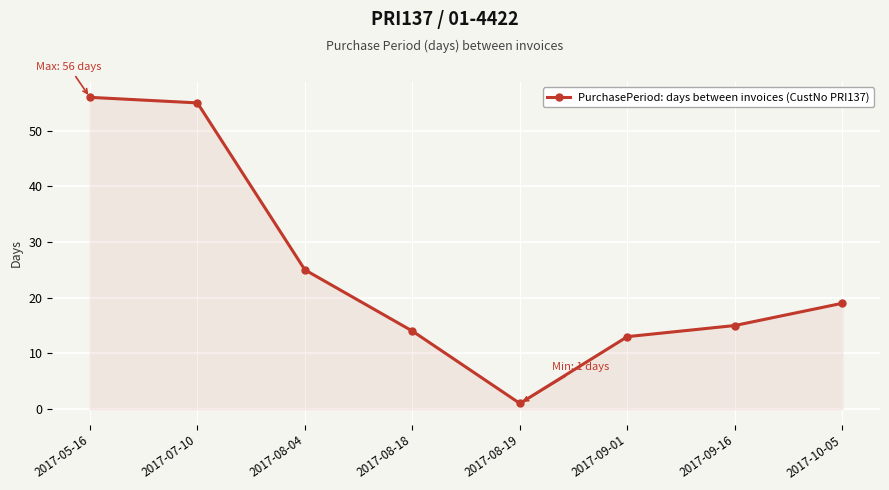

Read the value at 2017-09-16, to the nearest 10.

20